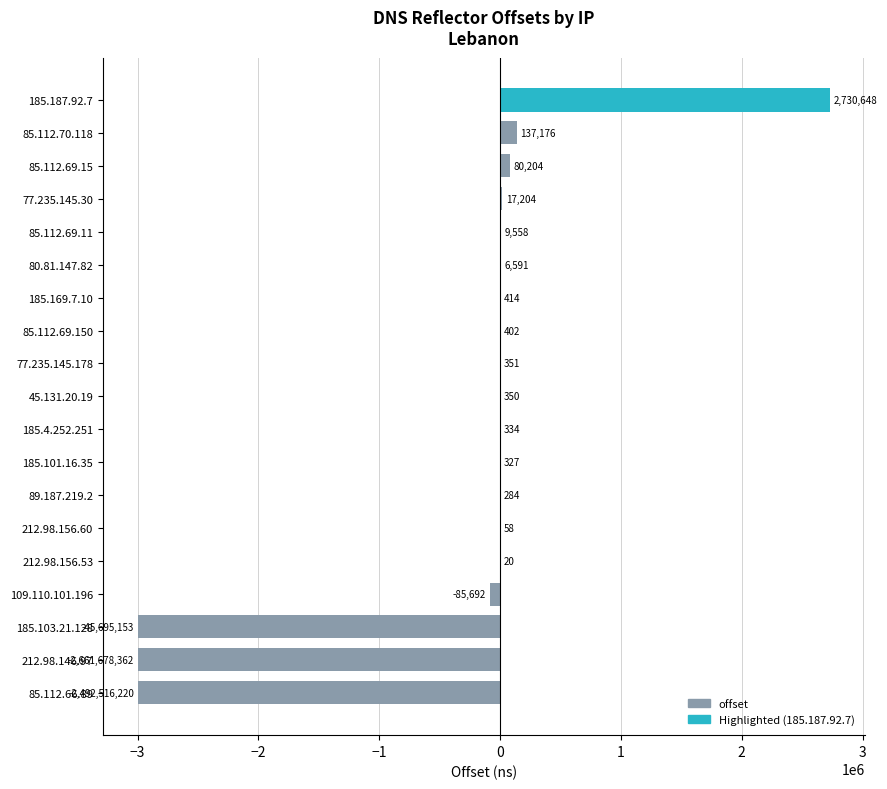

What is the sum of all values?

-6101771